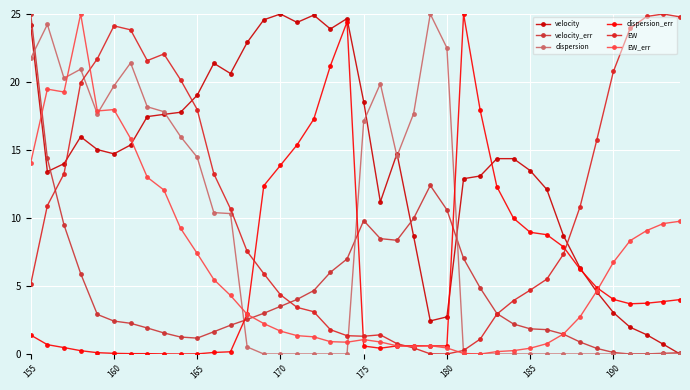

How many intersections are there between EW_err and dispersion_err?

6